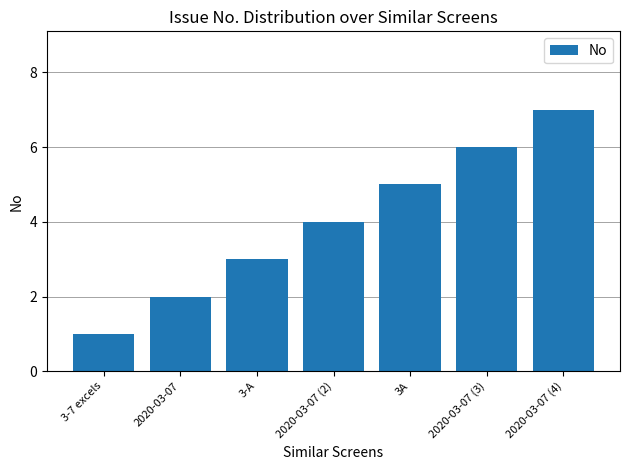

What is the value of the 4th bar from the left?

4